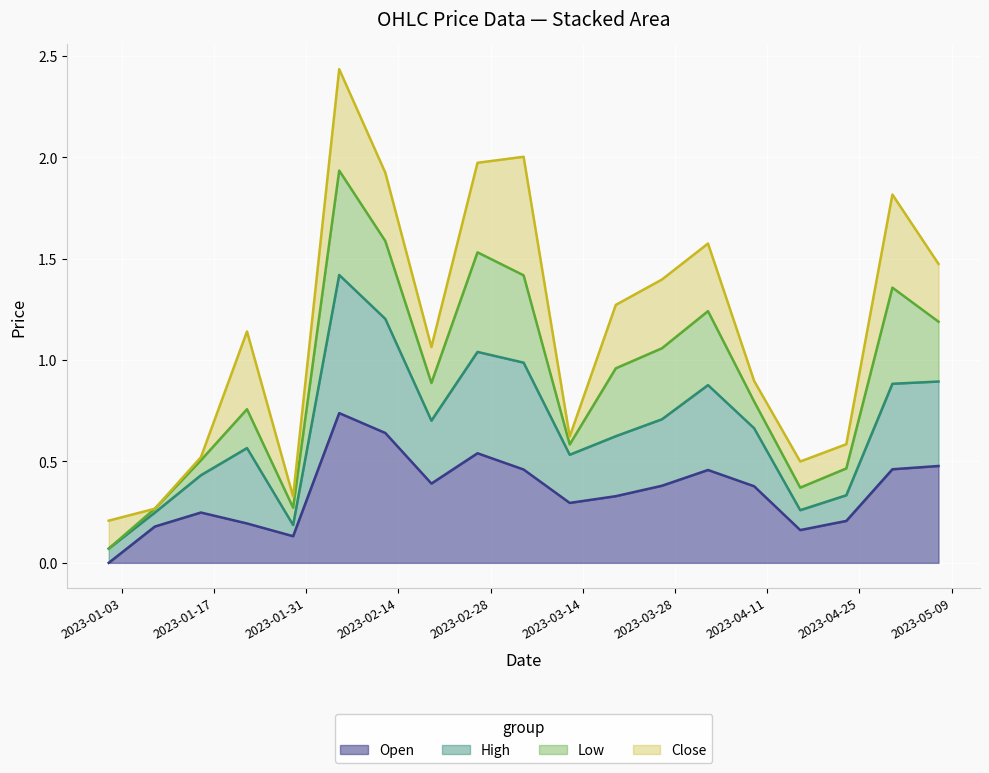

What is the difference between the Open values at 2023-03-05 and 2023-02-19?

0.1